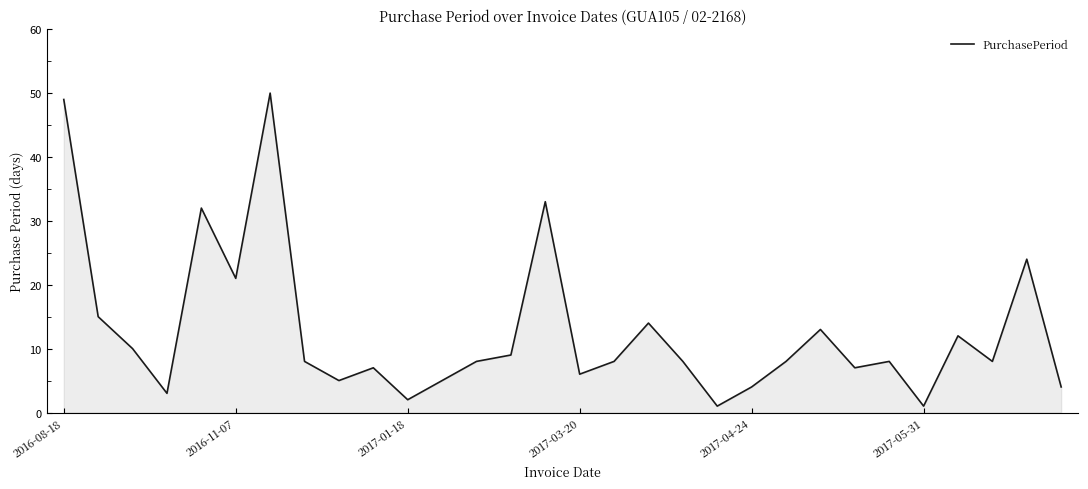

How many interior local valleys (lower than both neighbors) does the data have?

9